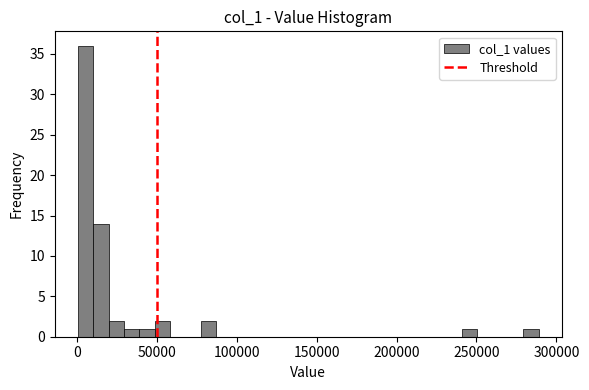

Read against the x-axis, roughly where is the centre of the tallest bar?

5000